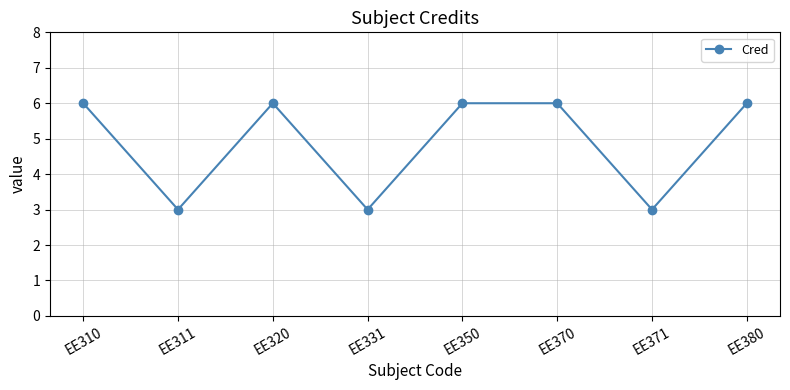

How many categories are shown in the chart?

8